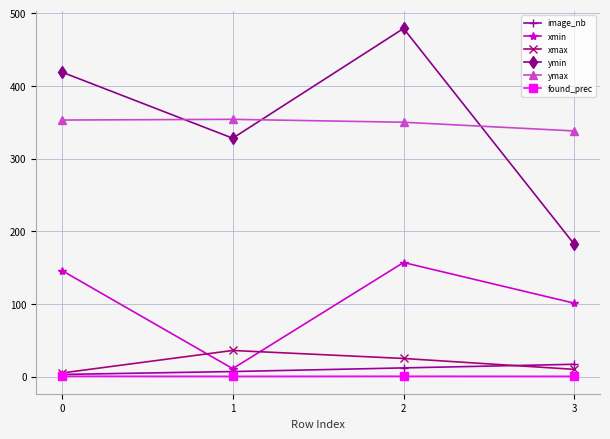

What is the value of the ymax point at the 3rd from the left?

350.0